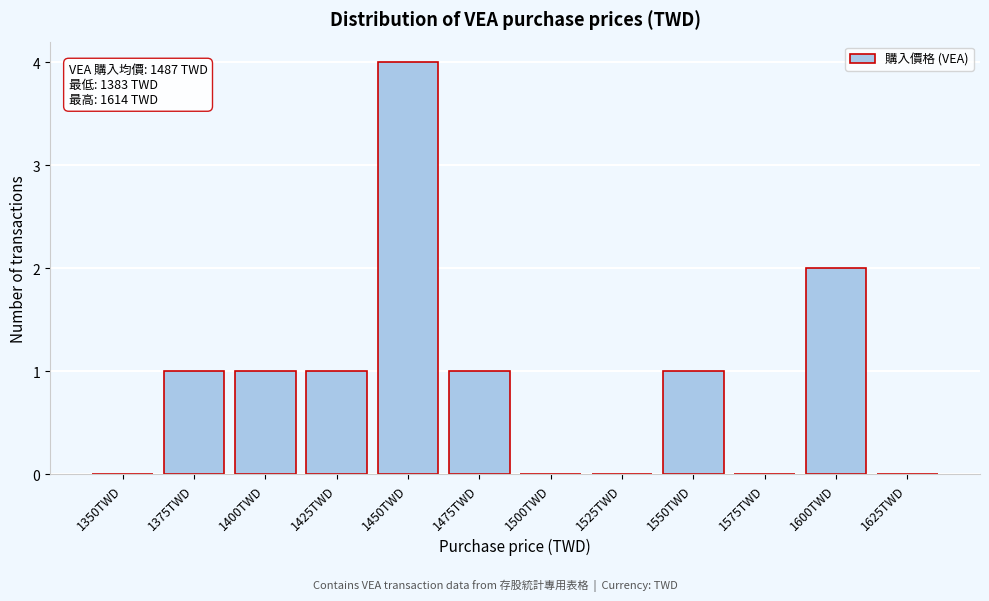

Reading right to left, transcribe all the data shown in this chart.

1625TWD=0	1600TWD=2	1575TWD=0	1550TWD=1	1525TWD=0	1500TWD=0	1475TWD=1	1450TWD=4	1425TWD=1	1400TWD=1	1375TWD=1	1350TWD=0